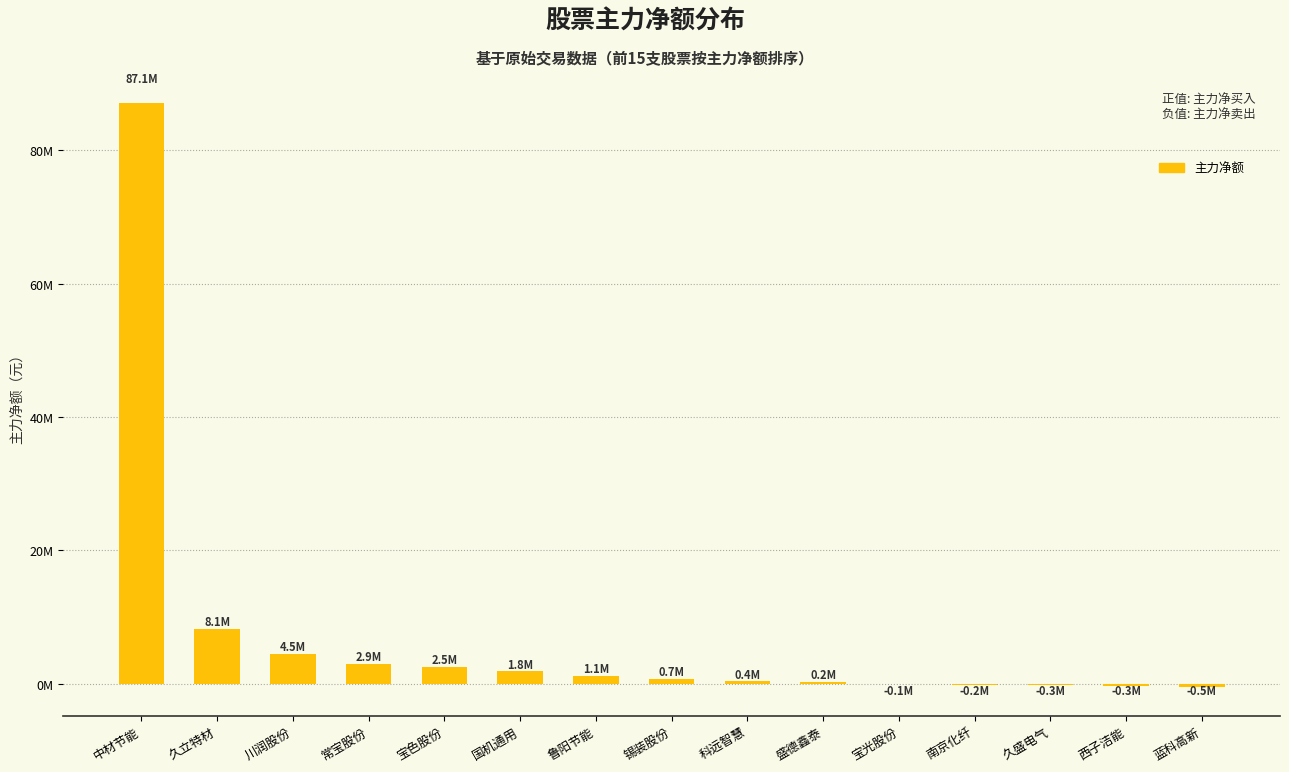

Are the bars grouped side by side (vs. stacked)?

No